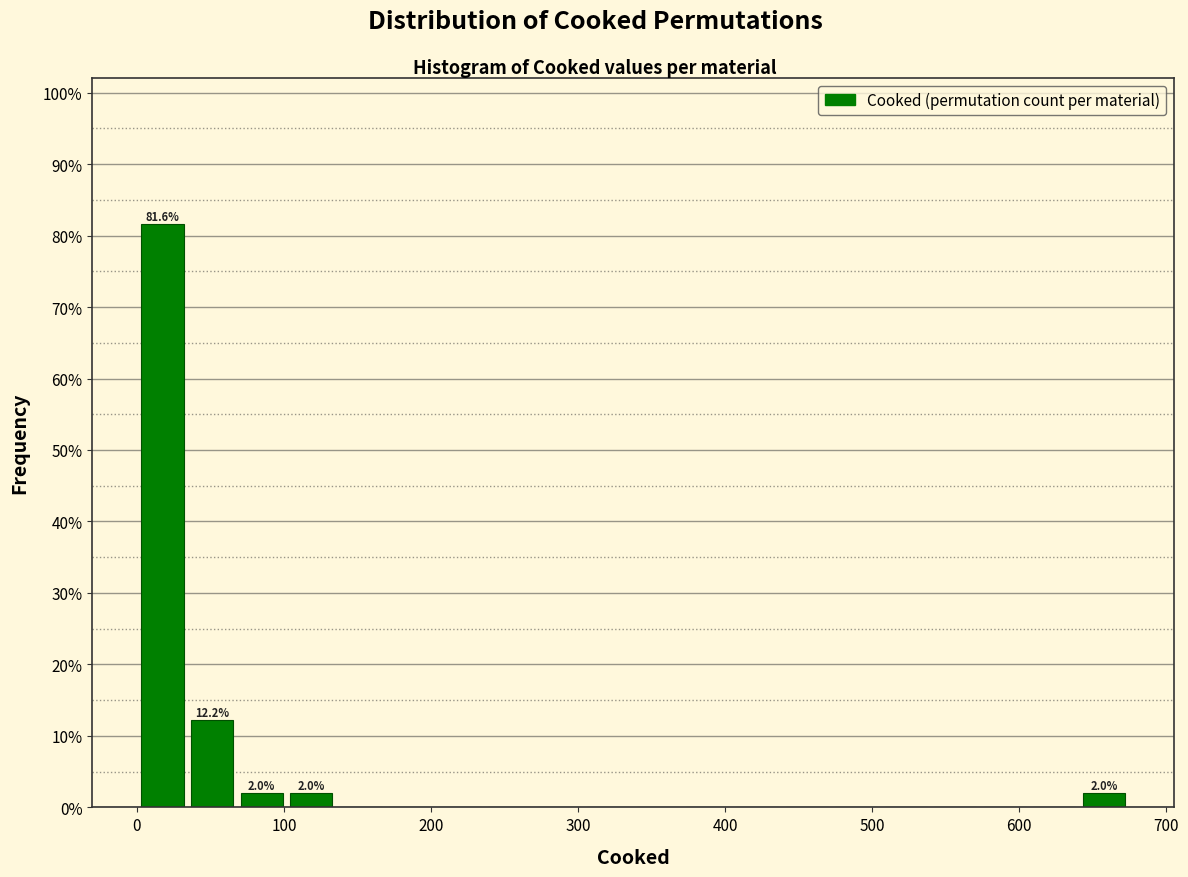

Around what value on the x-axis is the tallest bar? Give the approximate position of its centre, as read against the axis.

20